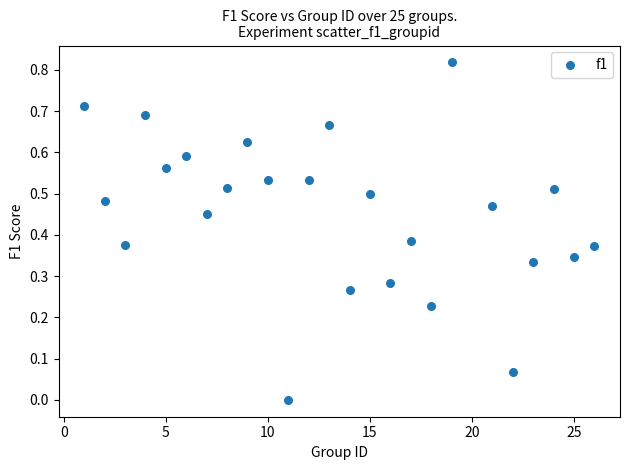

What is the range of X values (max minus min)?

25.0